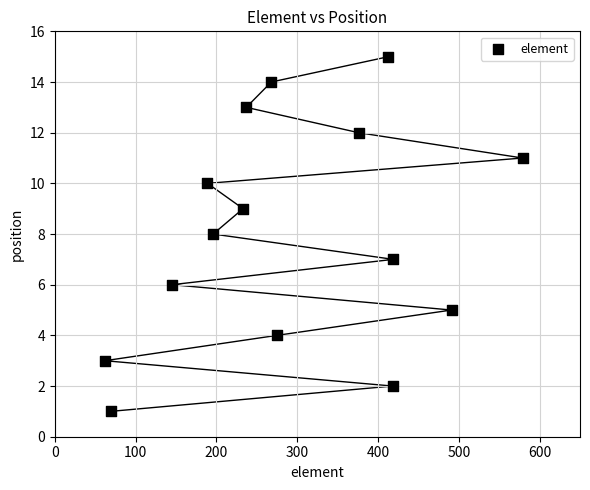

What is the range of X values (max minus min)?

517